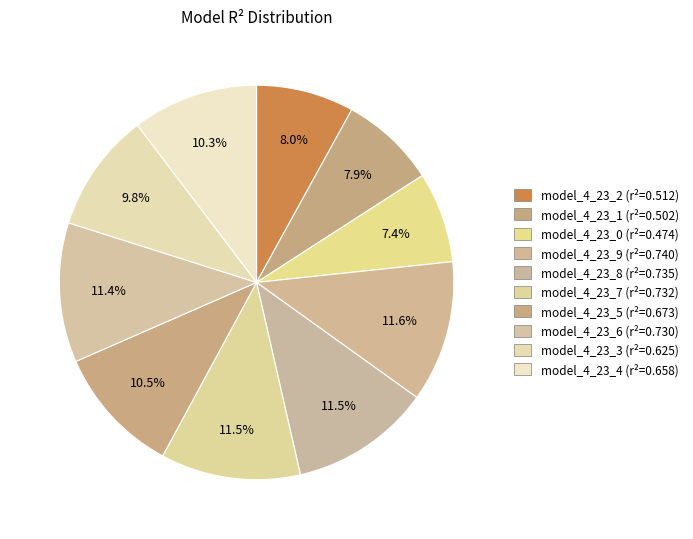

What portion of the pie excludes model_4_23_2?

92.0%